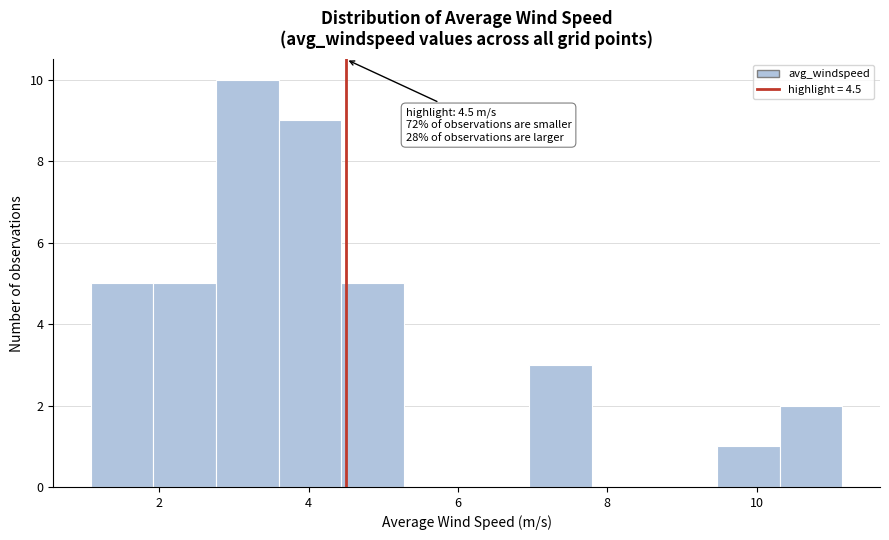

Which range on the x-axis has the tallest bar?

2.8 to 3.6